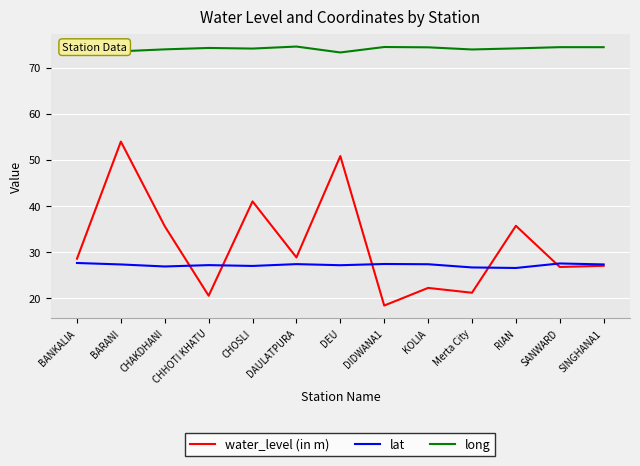

What is the spread (max minus min) of values at Merta City?

52.9